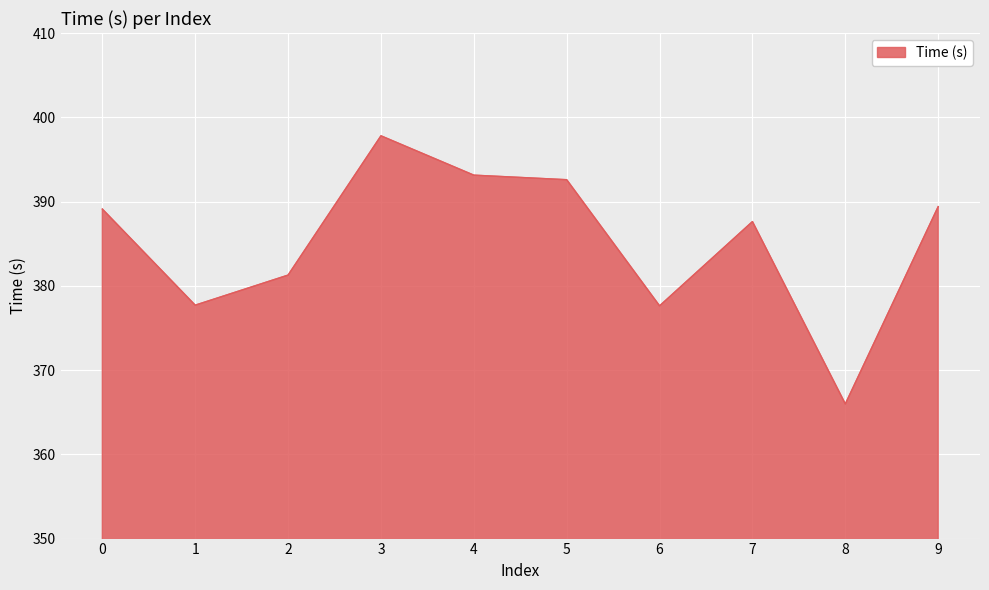

What is the sum of all values?

3852.2